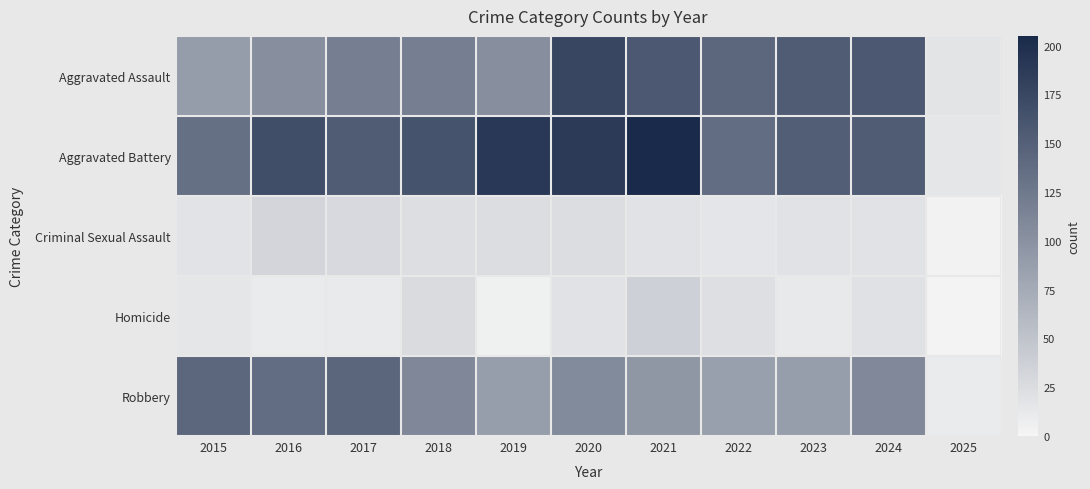

Reading right to left, transcribe all the data shown in this chart.

Aggravated Assault: 2025=17	2024=157	2023=153	2022=143	2021=157	2020=176	2019=103	2018=118	2017=118	2016=103	2015=89
Aggravated Battery: 2025=15	2024=154	2023=152	2022=137	2021=205	2020=188	2019=190	2018=163	2017=154	2016=168	2015=133
Criminal Sexual Assault: 2025=3	2024=19	2023=19	2022=16	2021=19	2020=24	2019=24	2018=23	2017=28	2016=32	2015=18
Homicide: 2025=2	2024=20	2023=12	2022=22	2021=37	2020=19	2019=5	2018=26	2017=11	2016=10	2015=15
Robbery: 2025=10	2024=109	2023=88	2022=85	2021=95	2020=107	2019=88	2018=110	2017=144	2016=137	2015=143